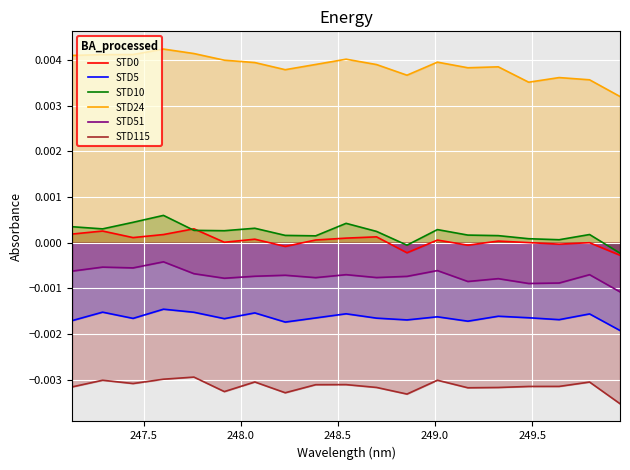

True or false: STD24 and STD115 intersect in this chart.

False